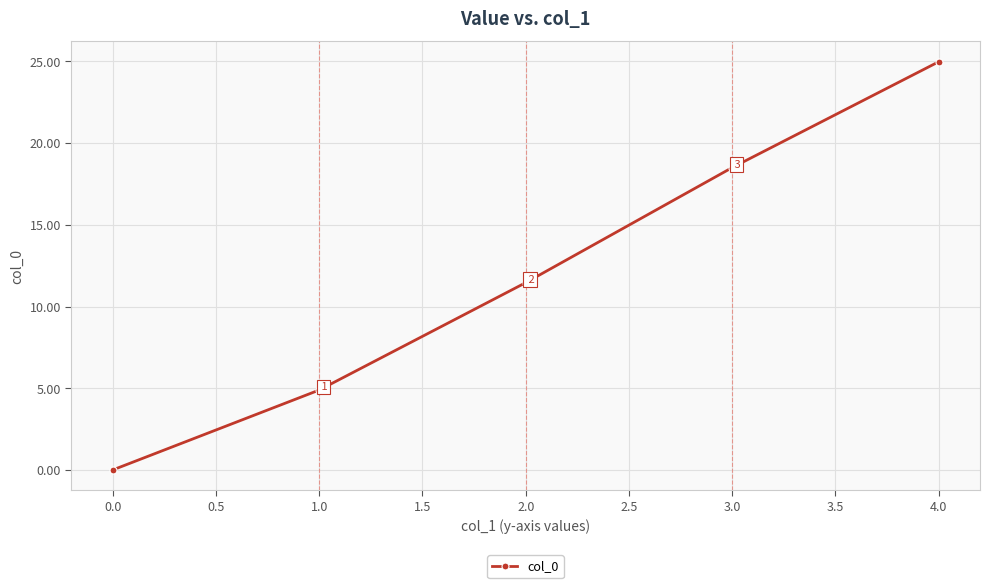

What is the ratio of the value at 4.0 to the value at 3.0?

1.3